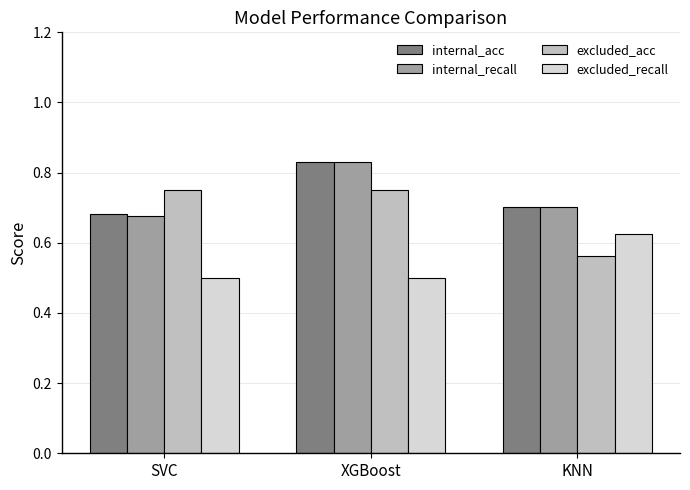

How many excluded_recall values are between 0 and 1?

3